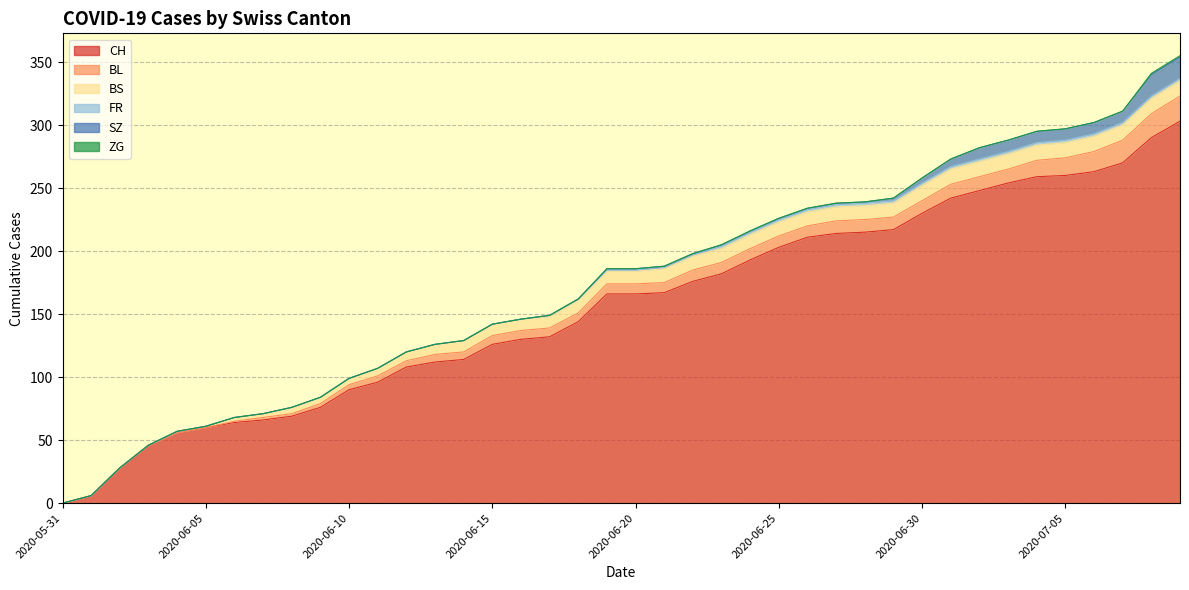

Is the value of SZ at 2020-06-22 greater than the value of BL at 2020-06-18?

No